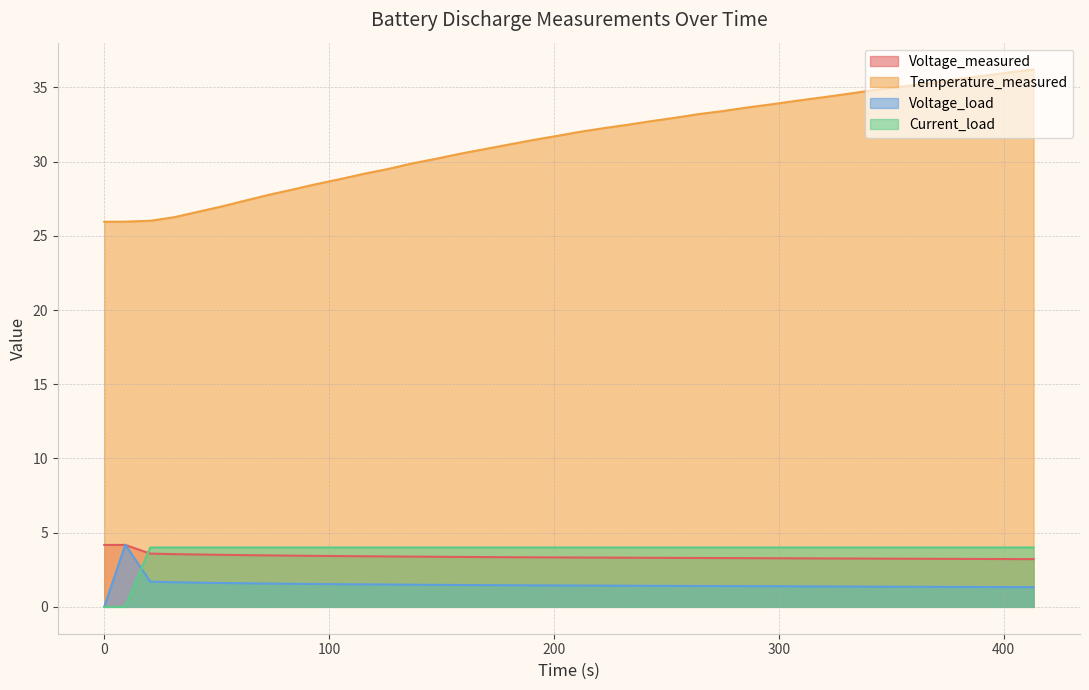

How many series are shown in this chart?

4